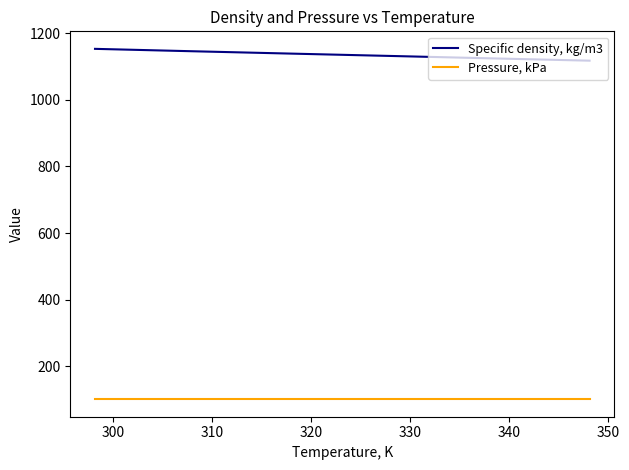

True or false: Pressure, kPa has more than 2 interior local peaks.

False